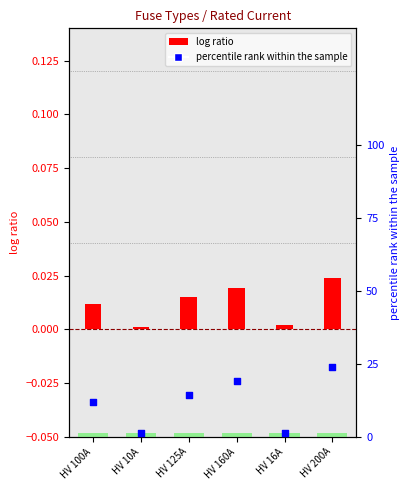

Which series reaches the maximum Y coordinate?

percentile rank within the sample